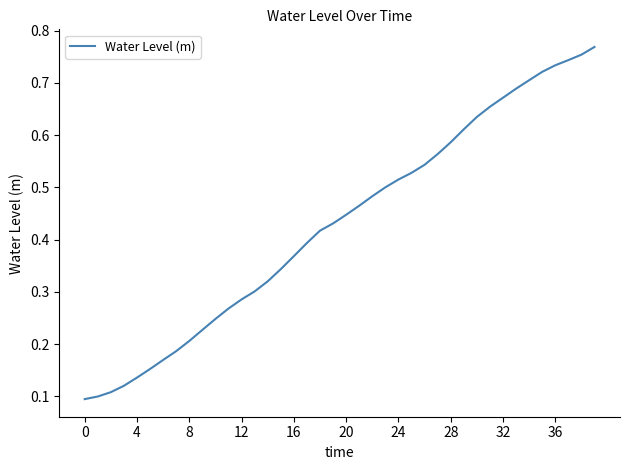

How many values are between 0 and 1?

40